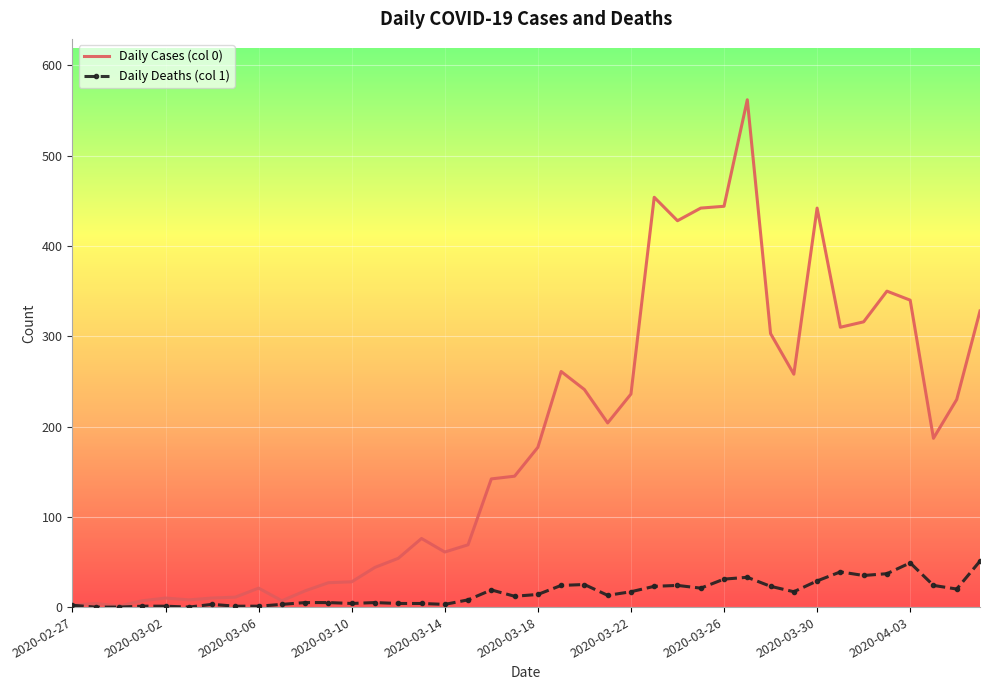

In Daily Cases (col 0), how many points are lower than both neighbors (excluding endpoints)?

9